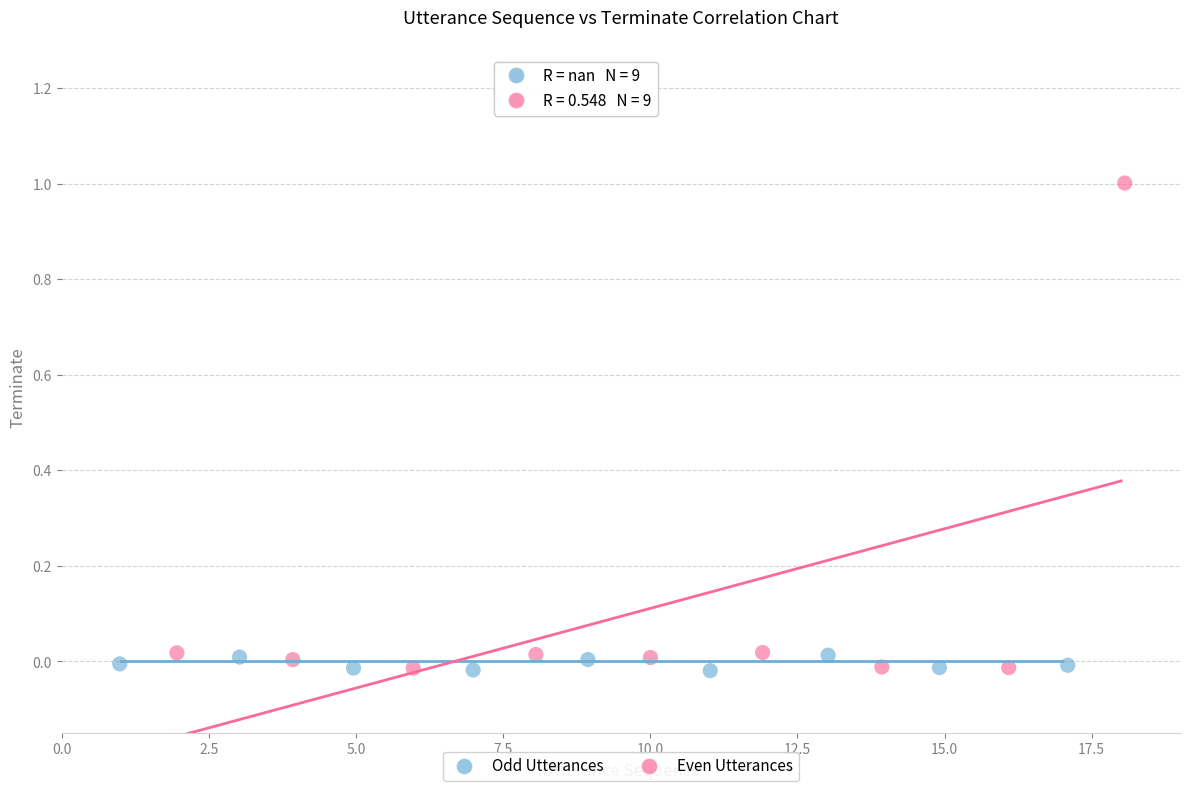

Which series has the largest Y range (max minus min)?

Even Utterances